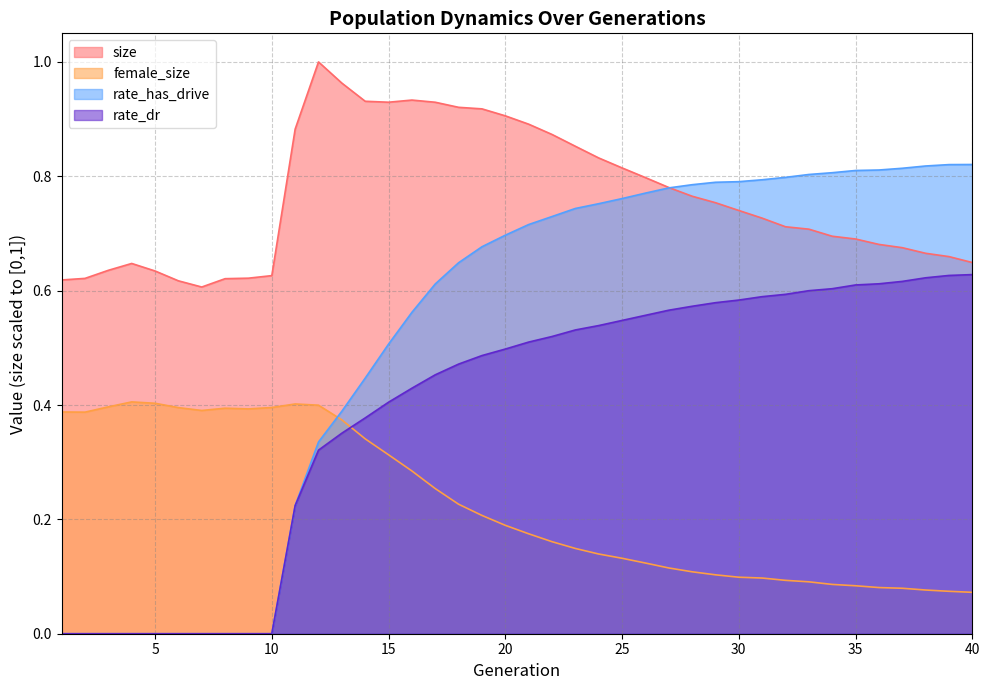

Is it true that size equals 0.3 at 6?

False